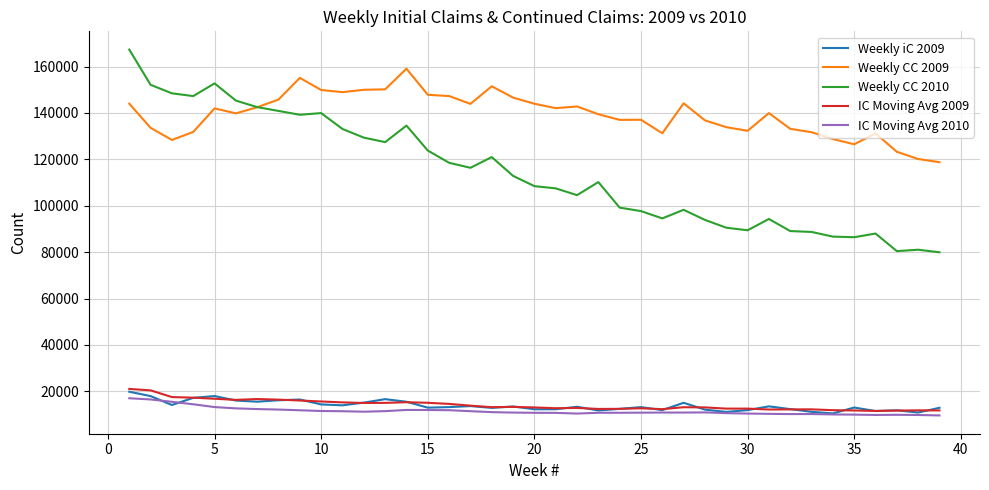

True or false: IC Moving Avg 2010 and Weekly CC 2009 intersect in this chart.

False